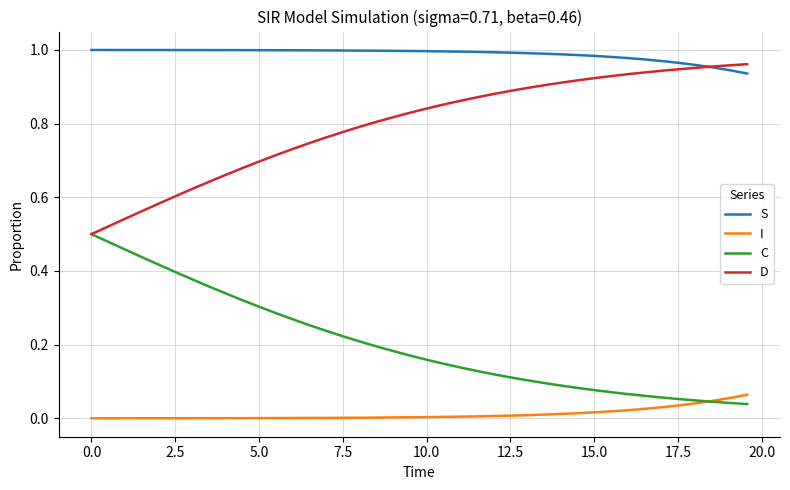

List the series in order of their peak value, highest first.

S, D, C, I